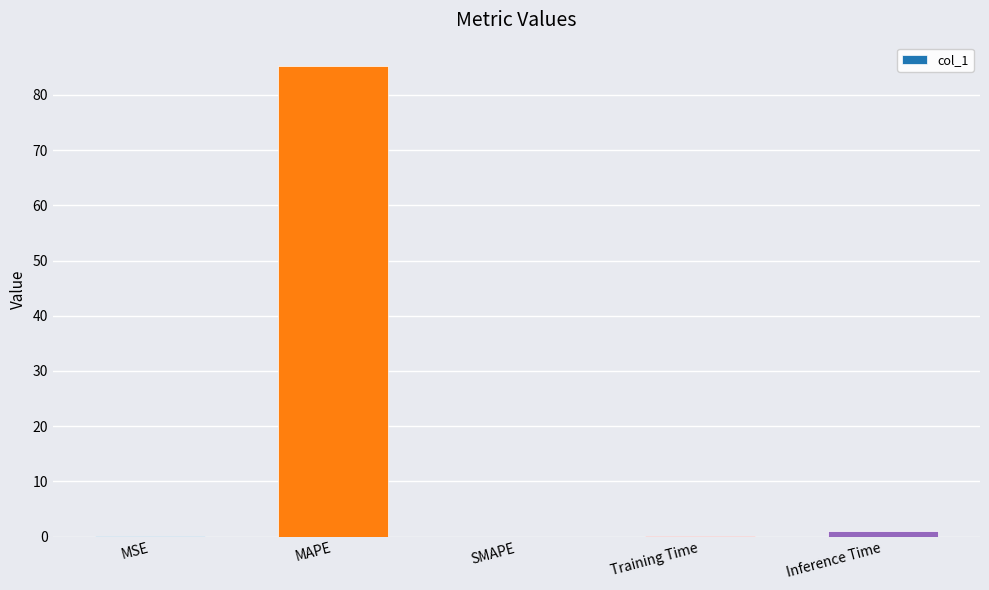

Are the bars horizontal?

No